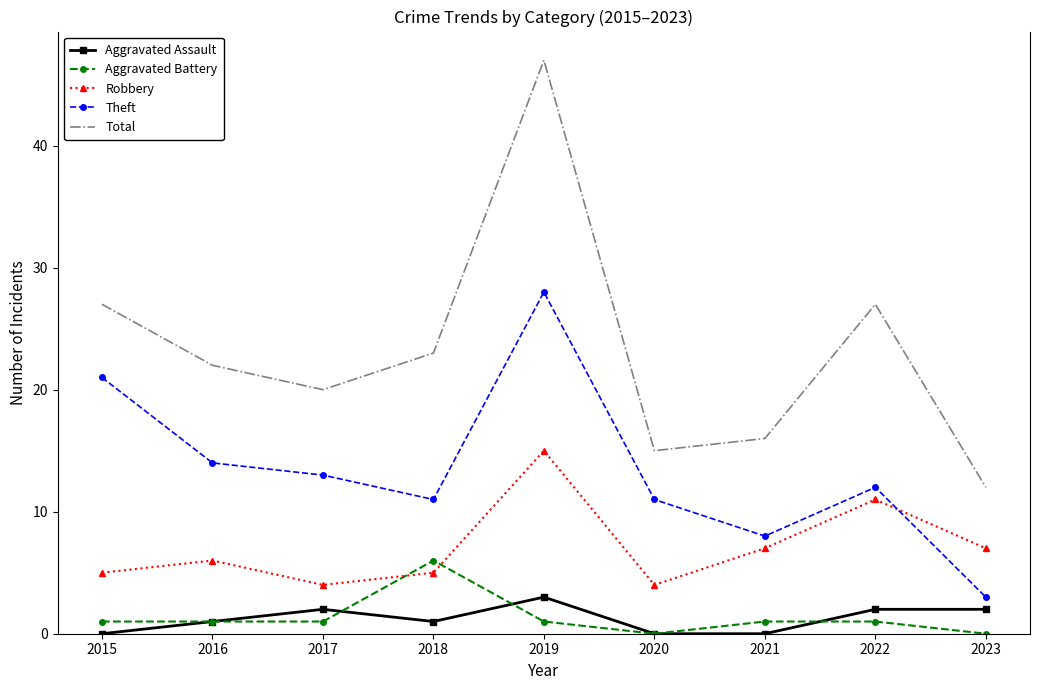

At how many categories does at least one series exceed 9?

9